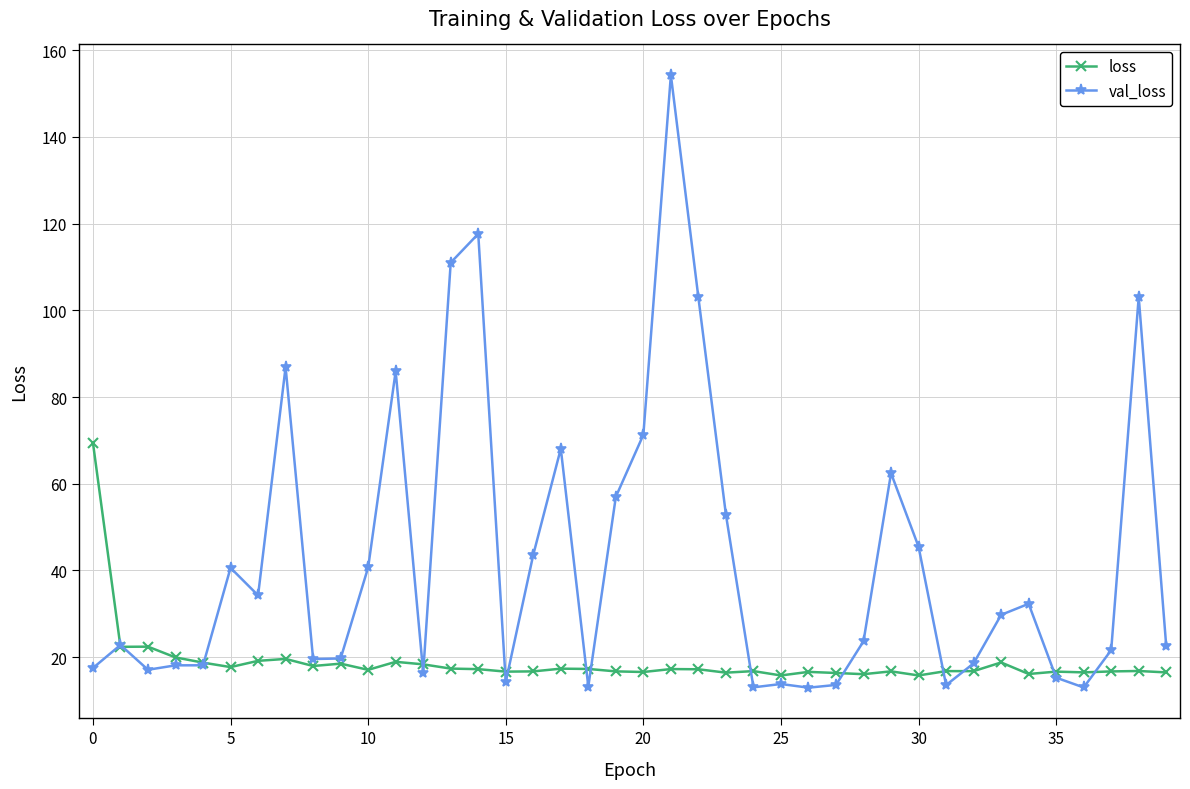

Which series has the widest spread of values?

val_loss